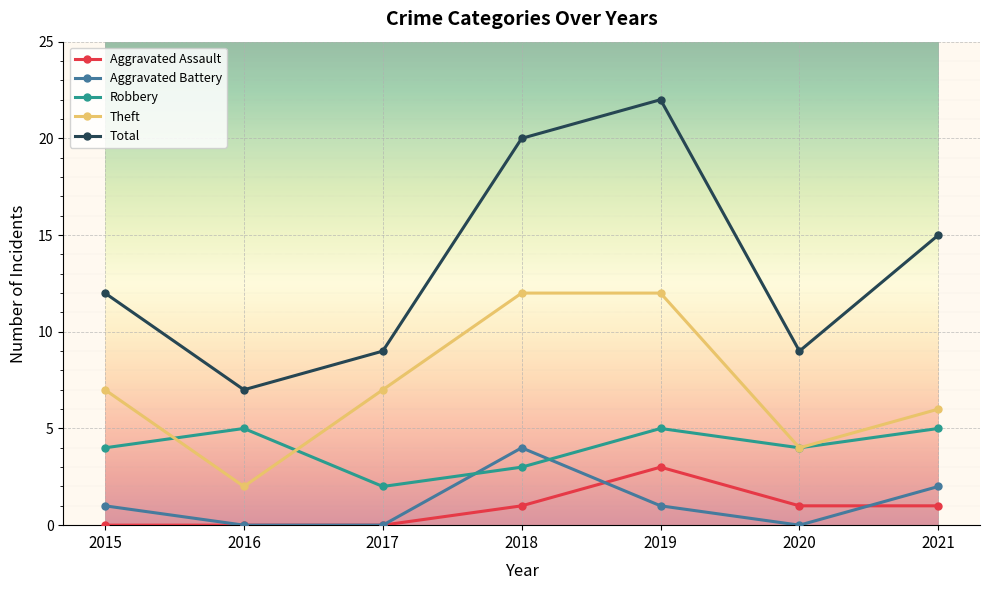

Reading left to right, transcribe all the data shown in this chart.

Aggravated Assault: 2015=0	2016=0	2017=0	2018=1	2019=3	2020=1	2021=1
Aggravated Battery: 2015=1	2016=0	2017=0	2018=4	2019=1	2020=0	2021=2
Robbery: 2015=4	2016=5	2017=2	2018=3	2019=5	2020=4	2021=5
Theft: 2015=7	2016=2	2017=7	2018=12	2019=12	2020=4	2021=6
Total: 2015=12	2016=7	2017=9	2018=20	2019=22	2020=9	2021=15